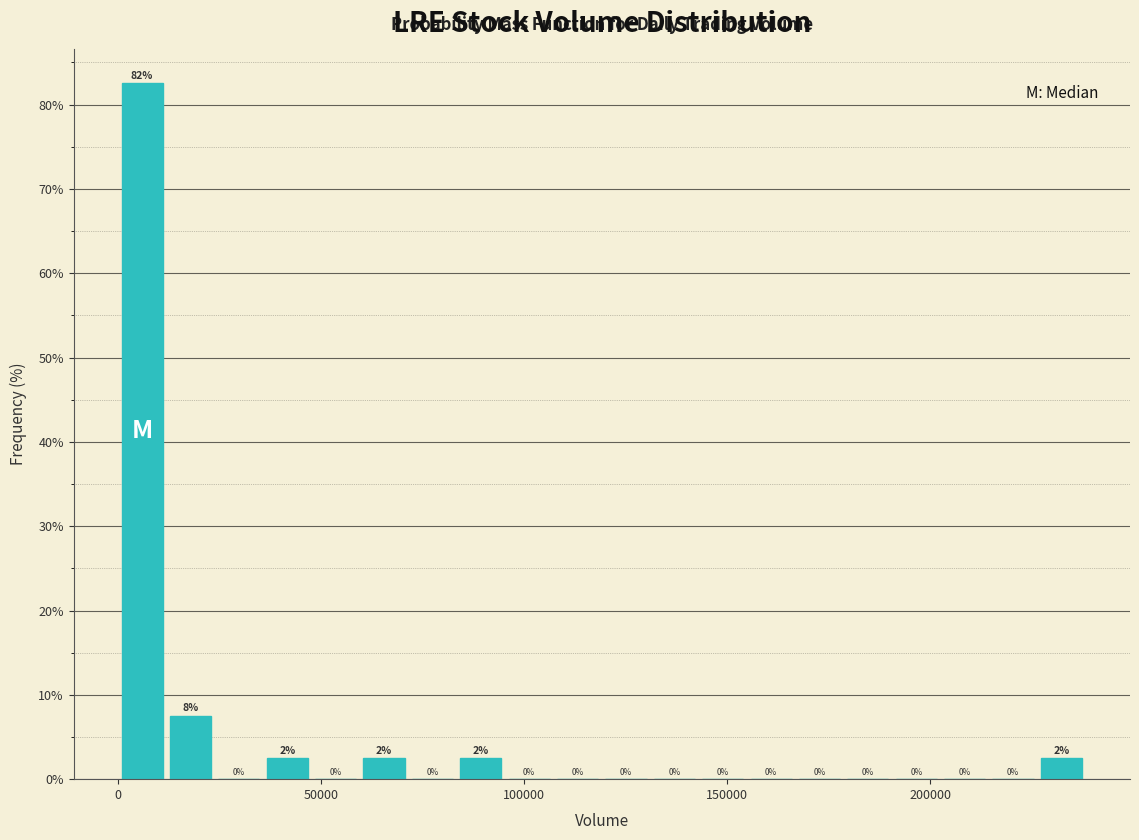

Read against the x-axis, roughly where is the centre of the tallest bar?

5000